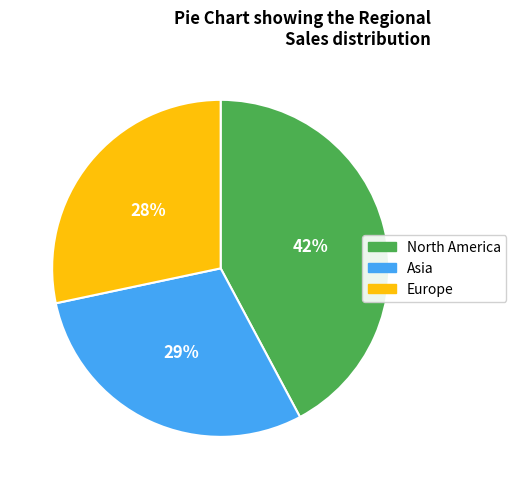

Is there a majority slice in this chart?

No